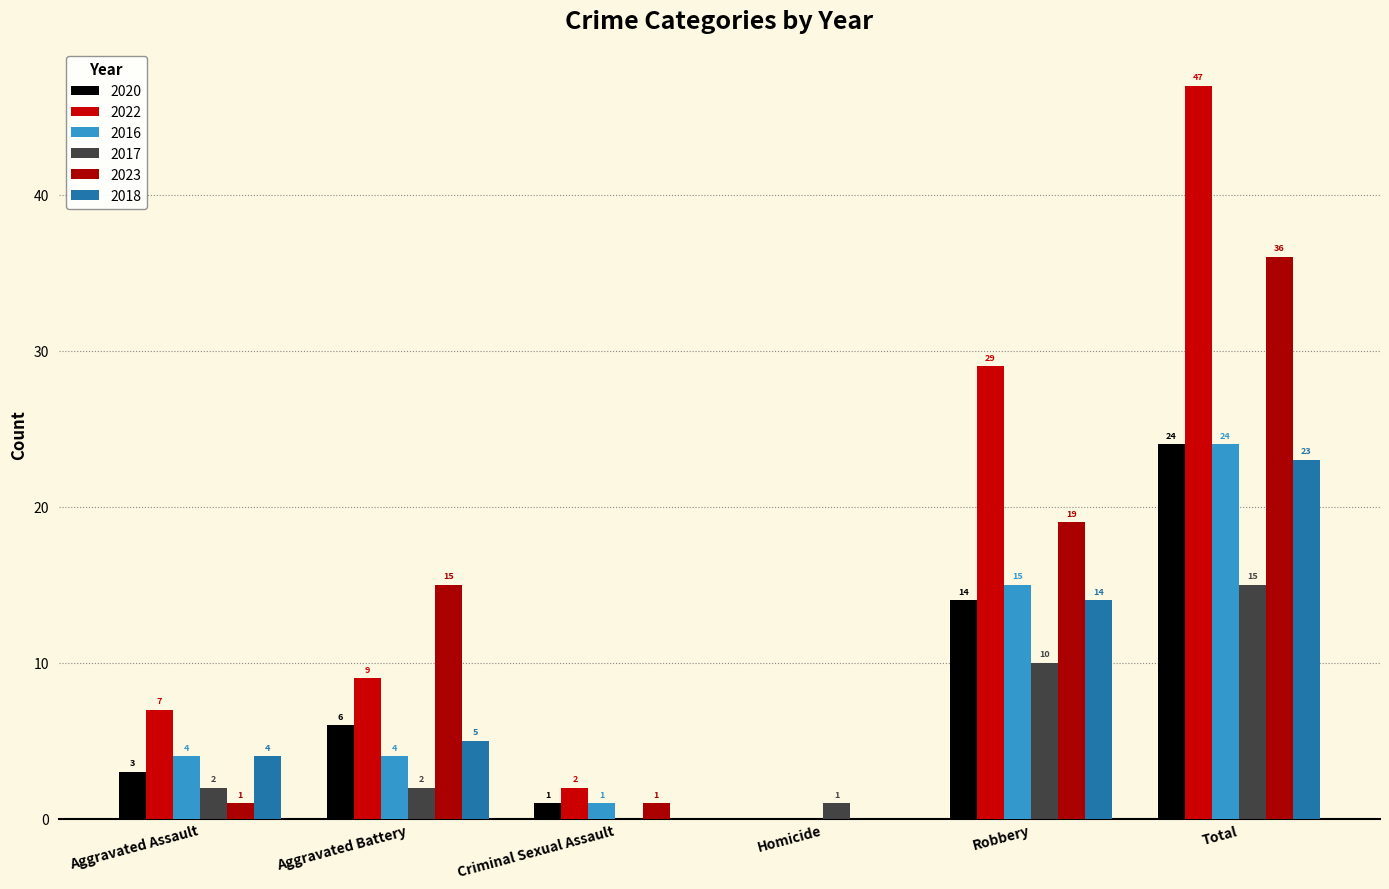

Which series changed the most between Aggravated Battery and Homicide?

2023